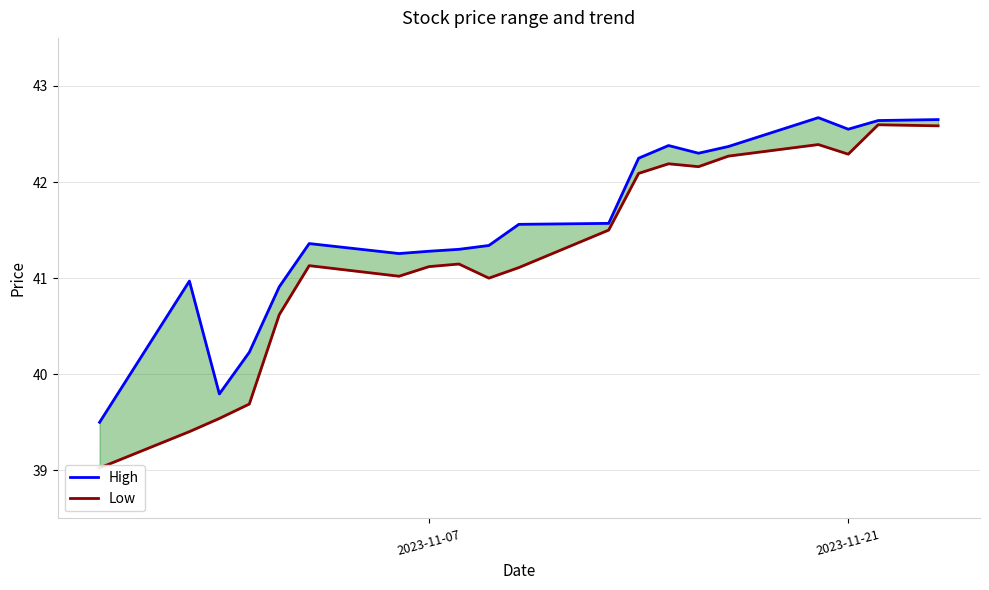

Rank the series by their maximum value, from highest to lowest.

High, Low